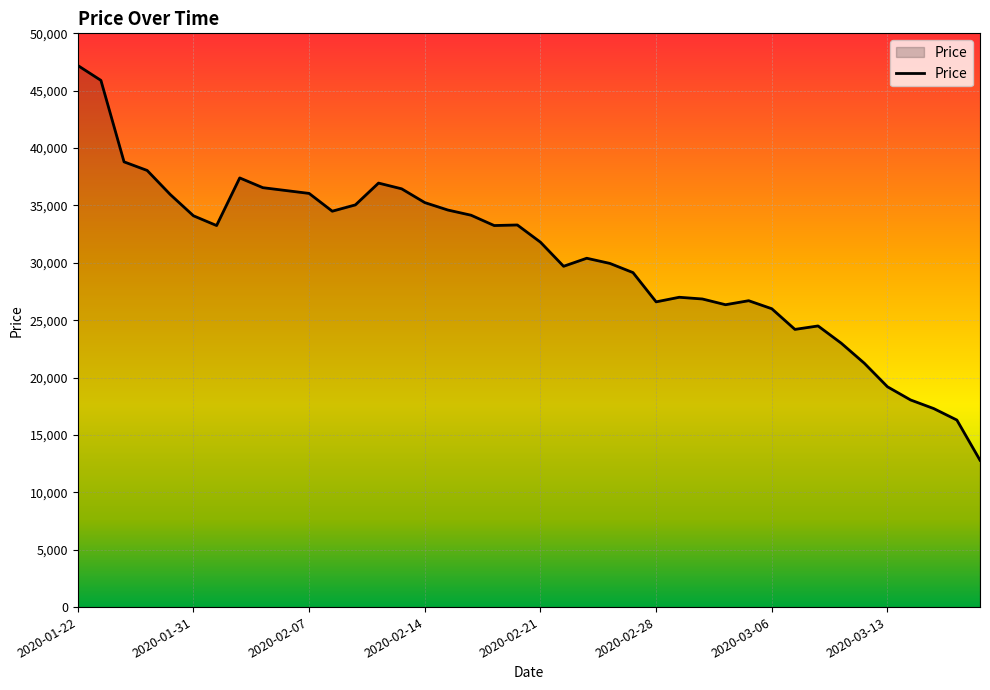

What is the maximum value shown in the chart?

47200